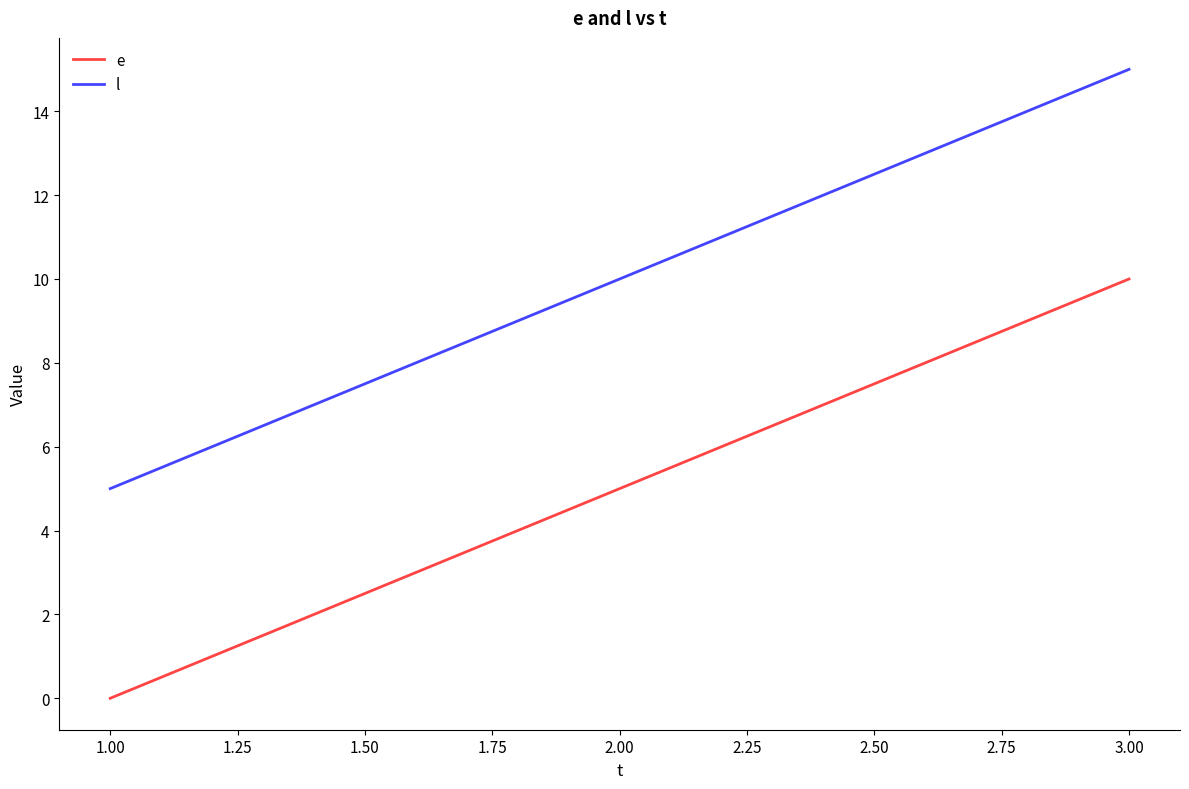

At which label does e reach its peak?

3.00